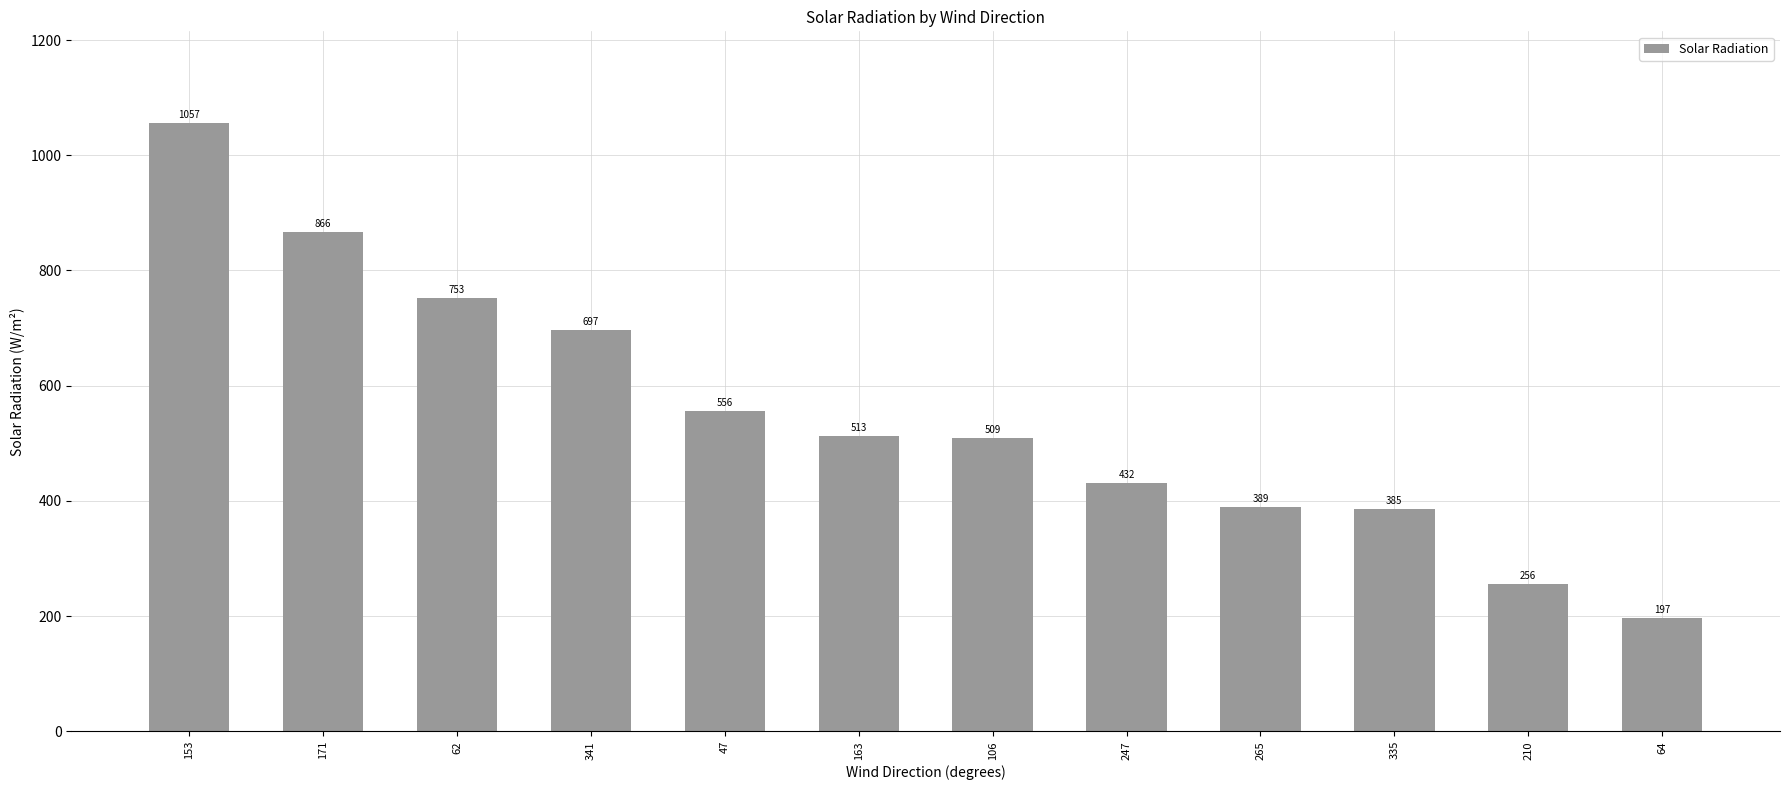

Does the chart contain stacked bars?

No